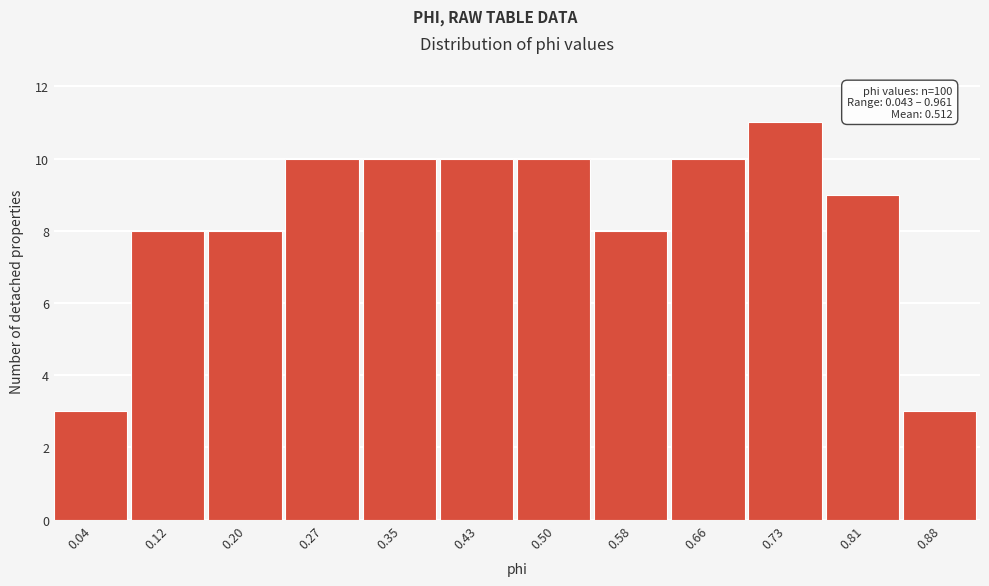

Reading right to left, transcribe all the data shown in this chart.

3	9	11	10	8	10	10	10	10	8	8	3